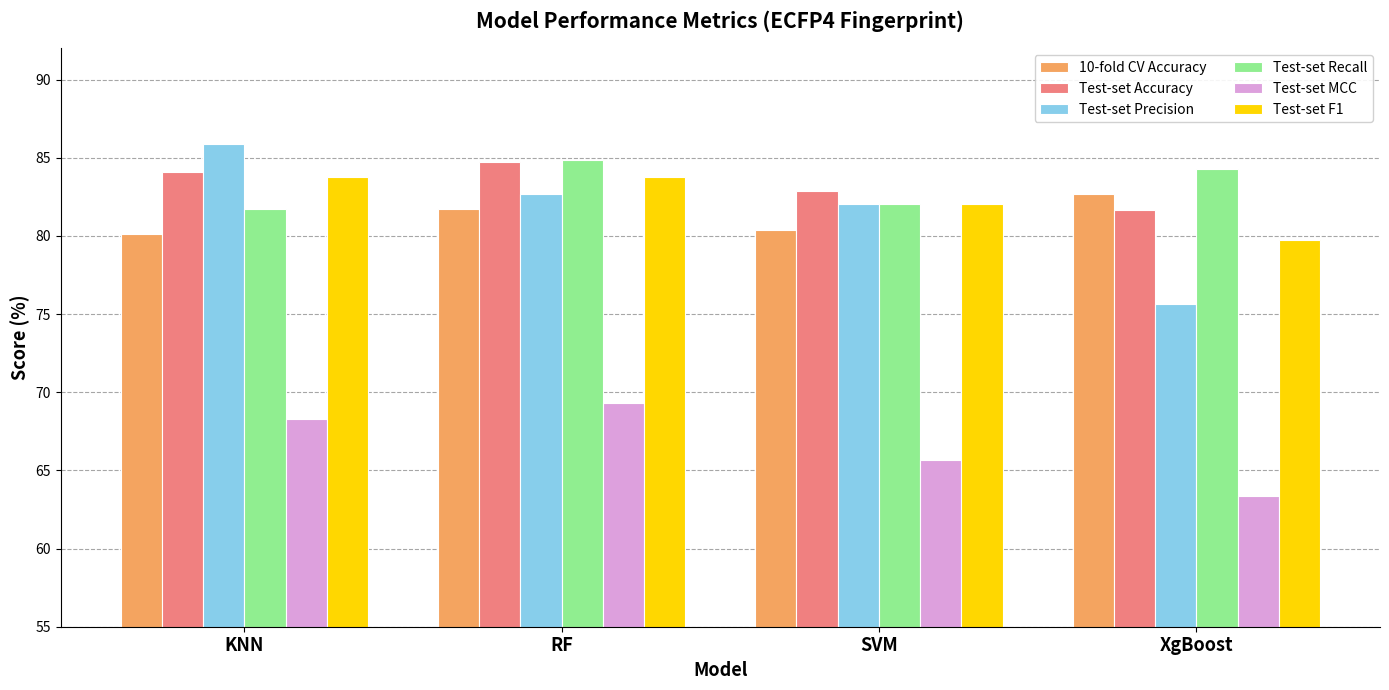

Count the number of categories in the chart.

4